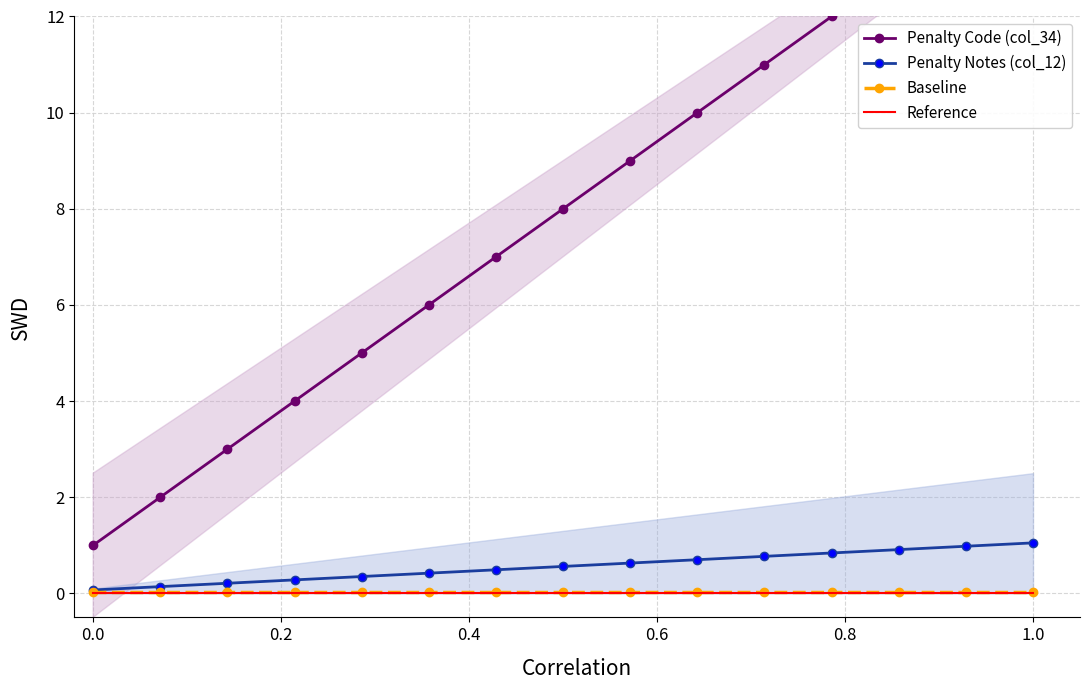

What is the maximum value for Penalty Notes (col_12)?

1.1